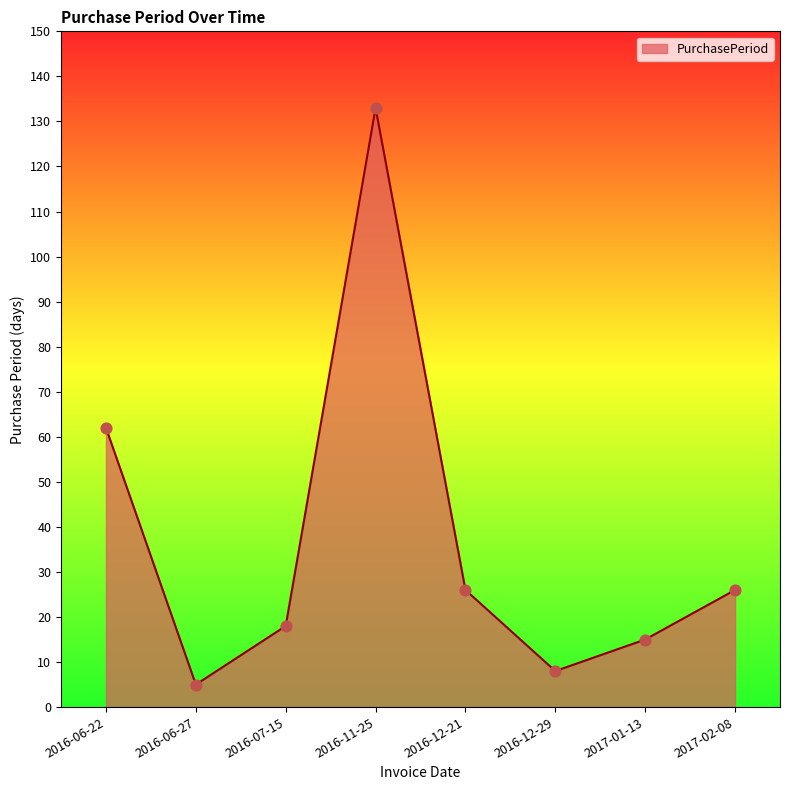

What is the ratio of the value at 2016-06-27 to the value at 2016-07-15?

0.3